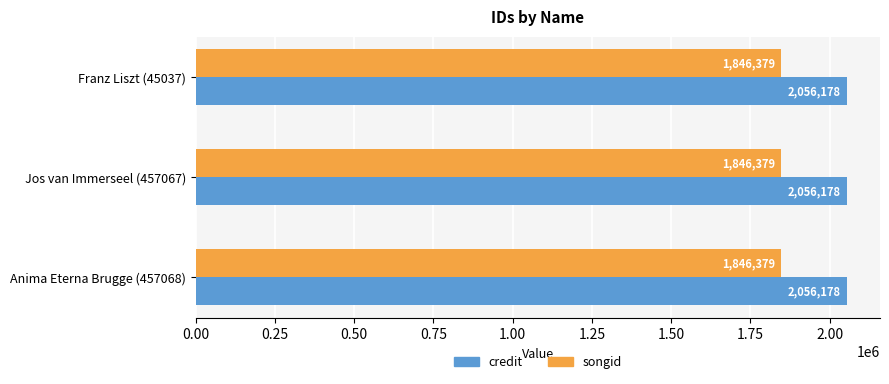

Rank the series by their average value, from lowest to highest.

songid, credit